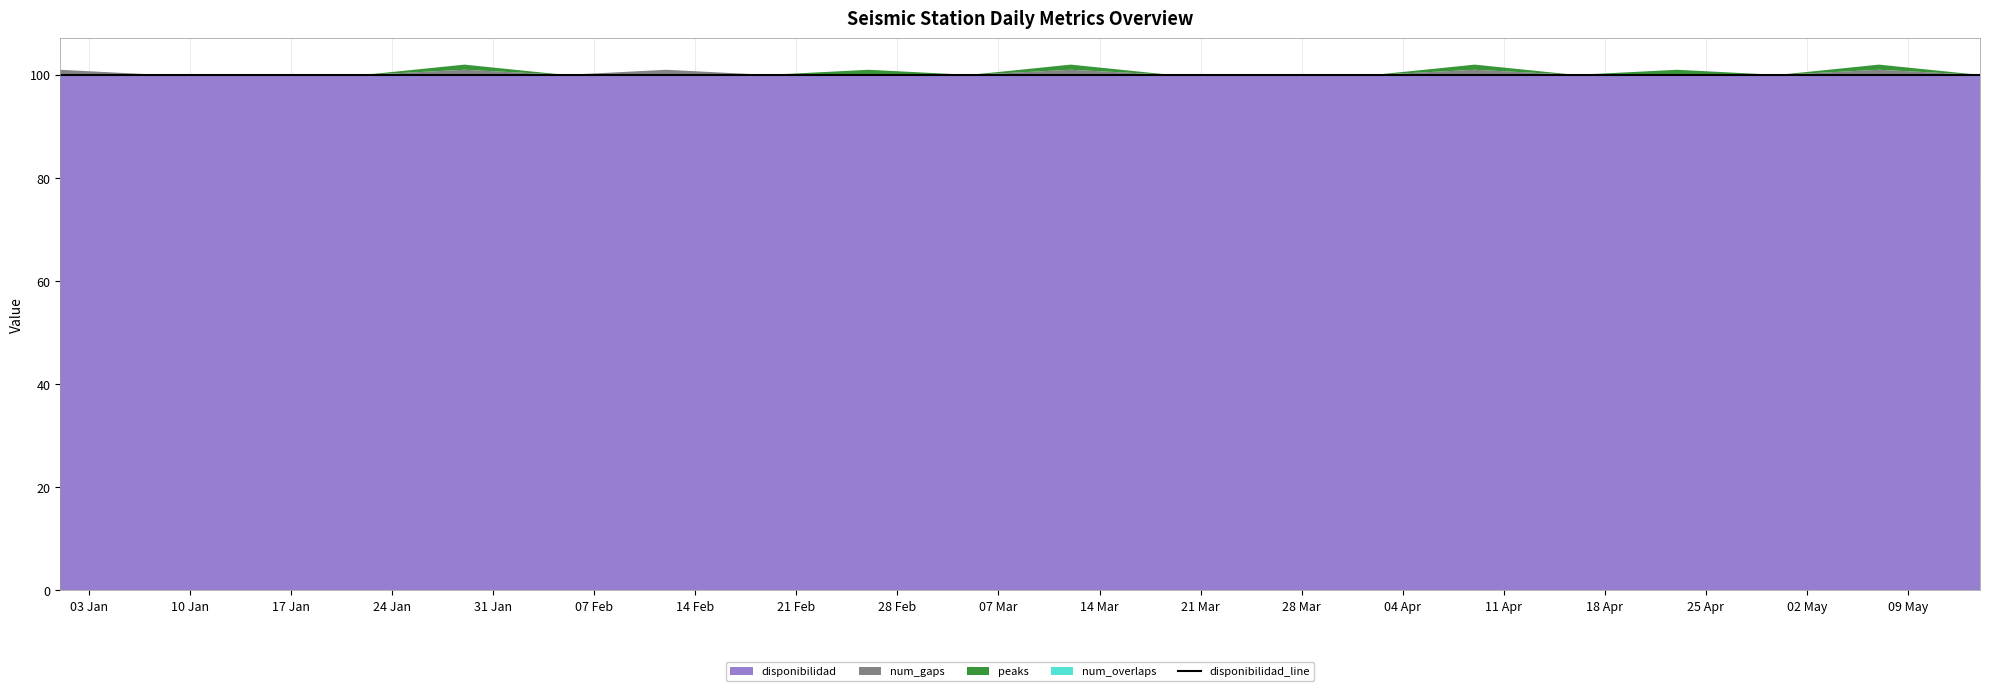

List the series in order of their peak value, lowest first.

num_overlaps, num_gaps, peaks, disponibilidad